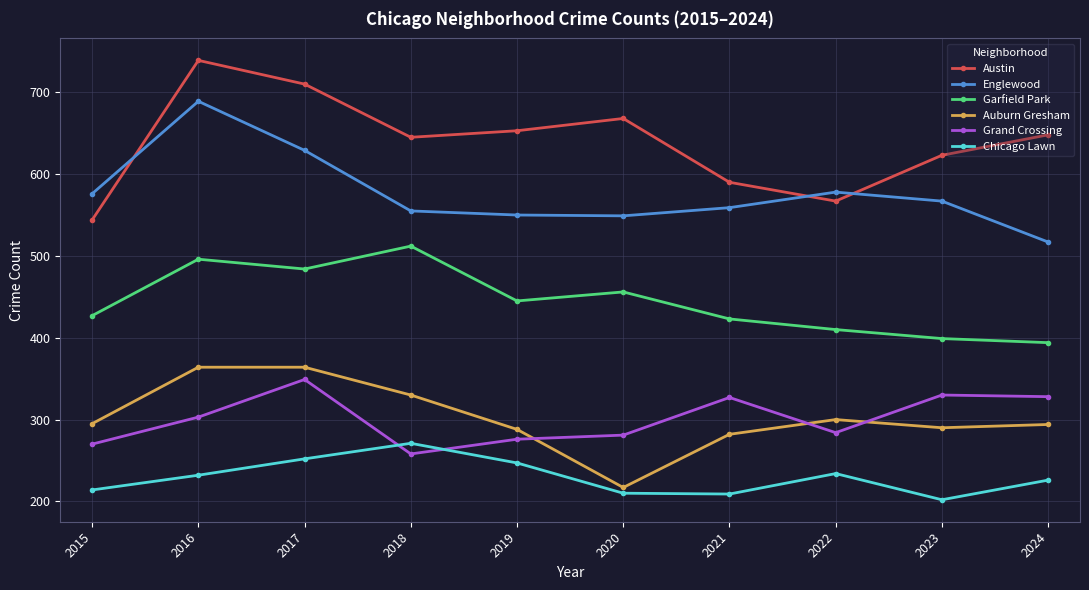

What is the total value across all series at 2018?

2571